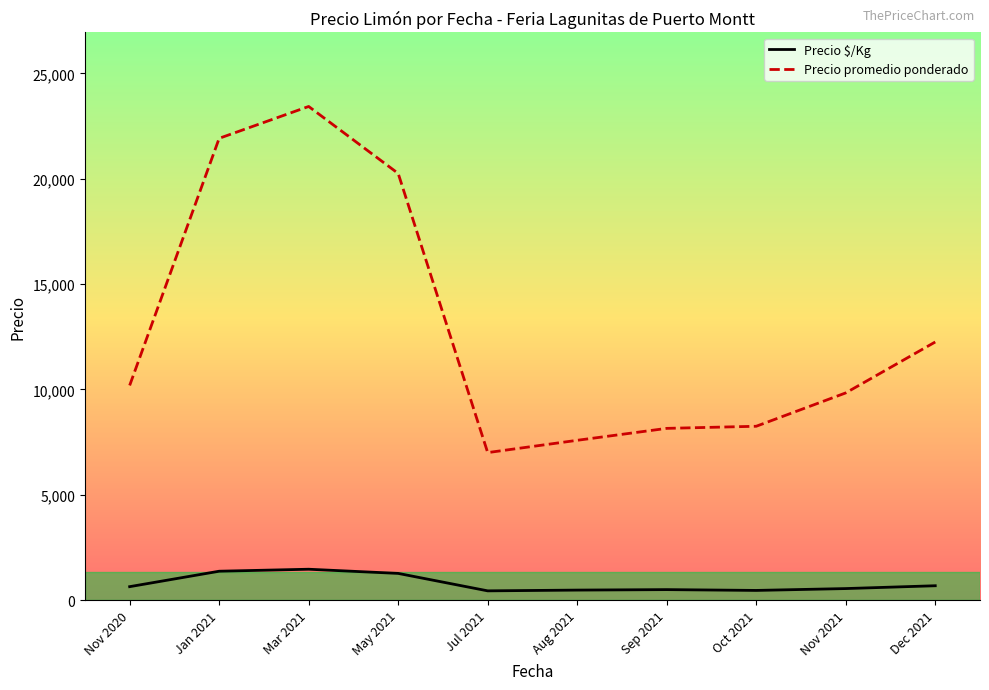

What are all the series names shown in the legend?

Precio $/Kg, Precio promedio ponderado